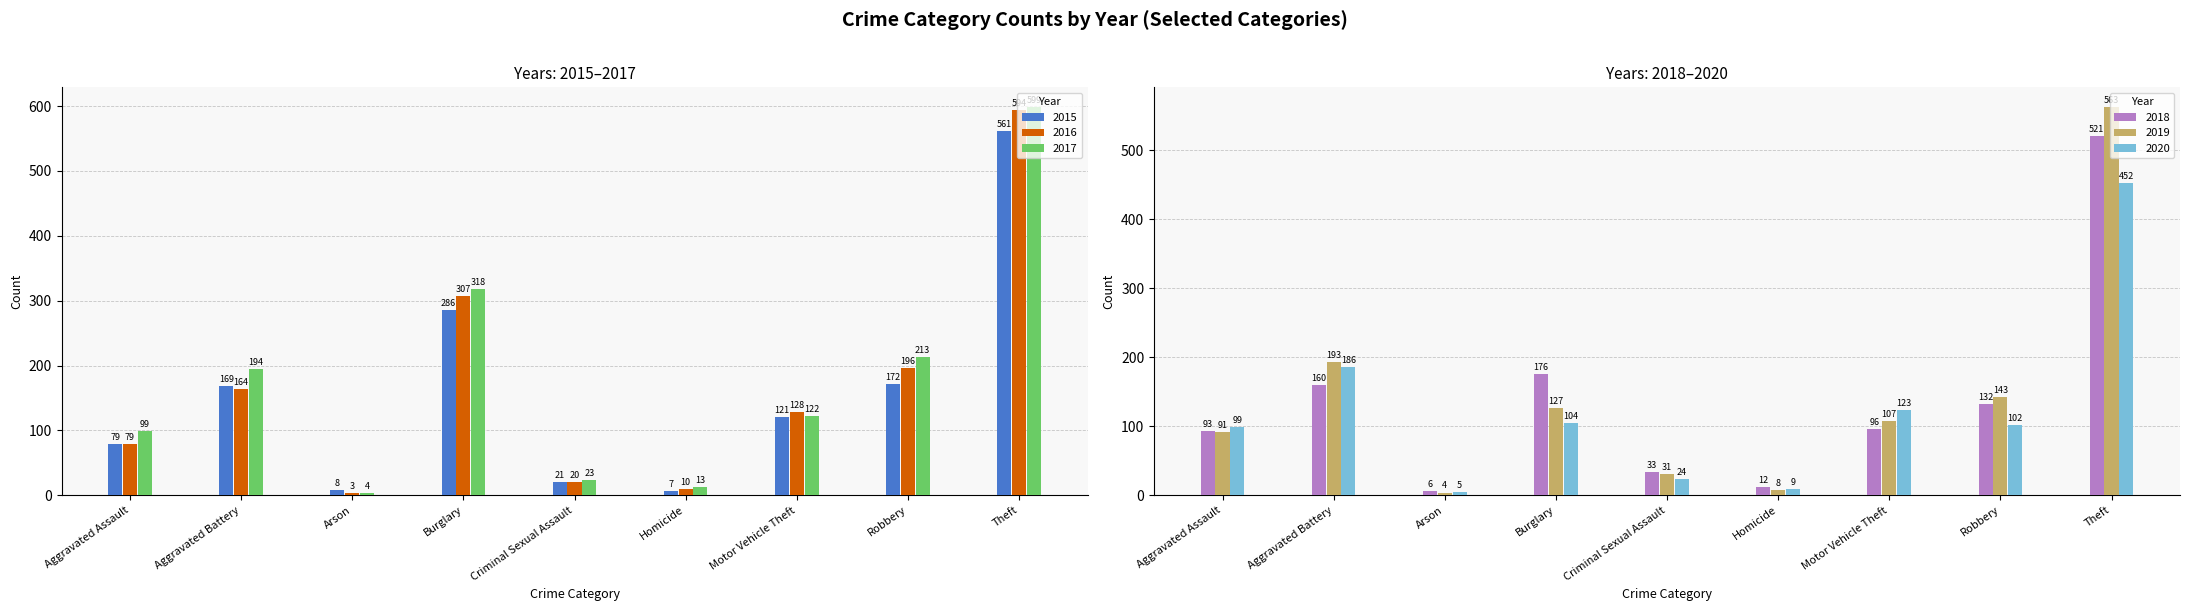

Which label corresponds to the largest value in the chart?

Theft